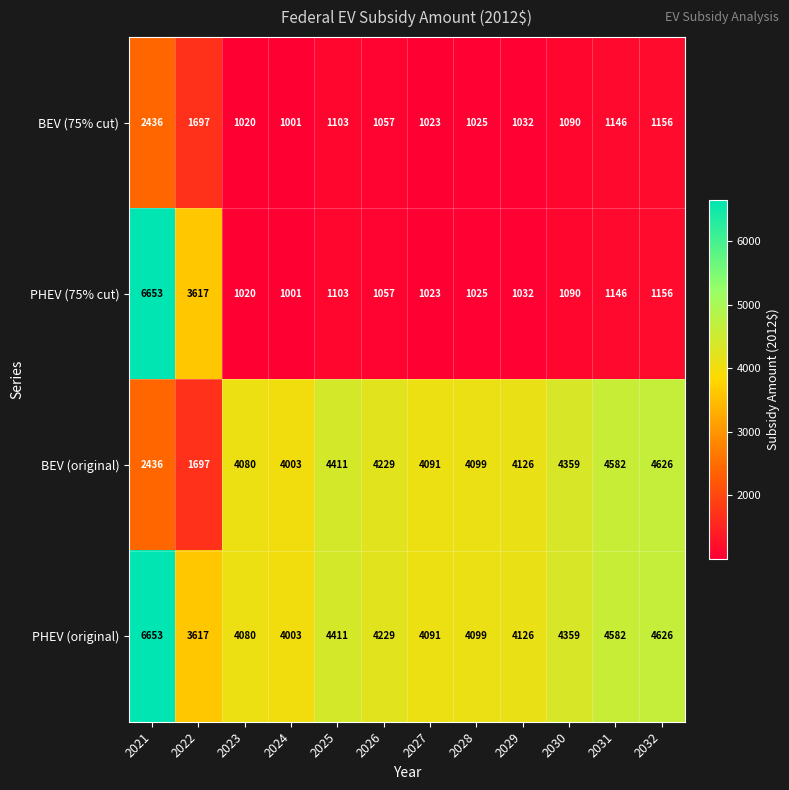

Rank the series by their average value, from highest to lowest.

PHEV (original), BEV (original), PHEV (75% cut), BEV (75% cut)